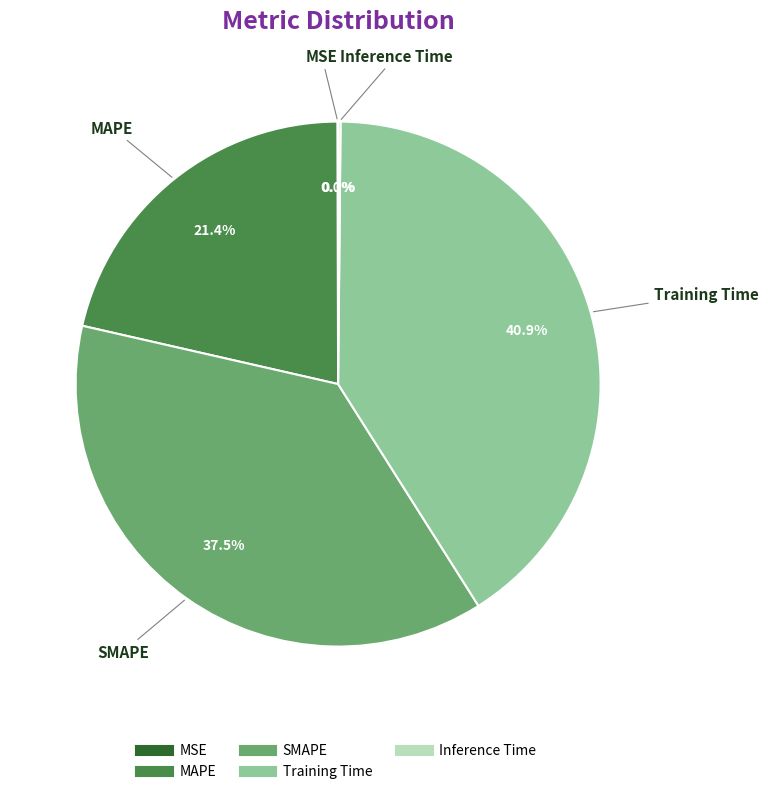

The MAPE slice represents 33% of the pie. True or false?

False